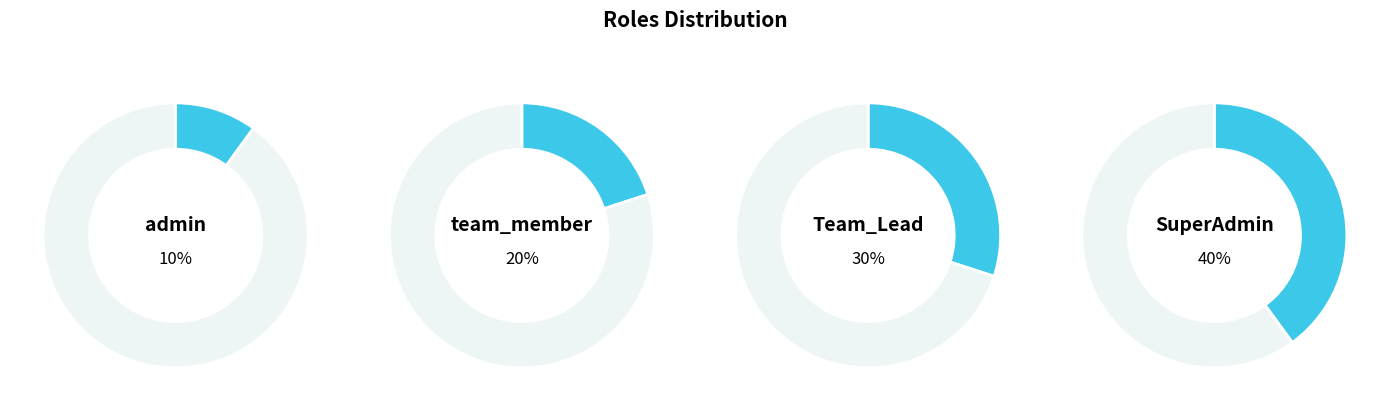

To the nearest percent, what percentage of the pie is team_member?

20%